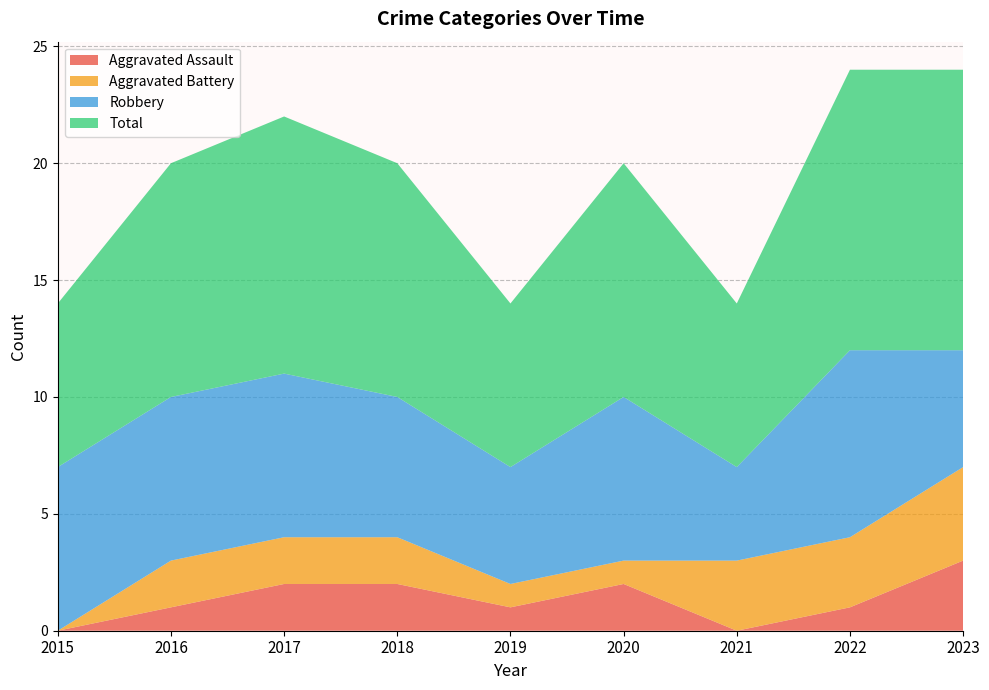

Reading left to right, transcribe all the data shown in this chart.

Aggravated Assault: 2015=0	2016=1	2017=2	2018=2	2019=1	2020=2	2021=0	2022=1	2023=3
Aggravated Battery: 2015=0	2016=2	2017=2	2018=2	2019=1	2020=1	2021=3	2022=3	2023=4
Robbery: 2015=7	2016=7	2017=7	2018=6	2019=5	2020=7	2021=4	2022=8	2023=5
Total: 2015=7	2016=10	2017=11	2018=10	2019=7	2020=10	2021=7	2022=12	2023=12